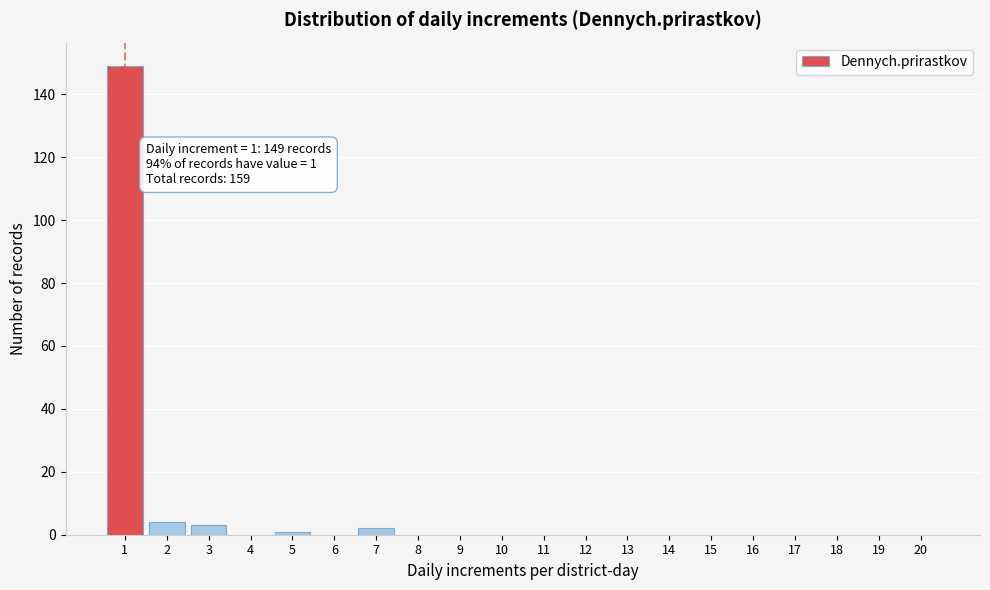

Reading left to right, list all the values displayed in this chart.

1=149	2=4	3=3	4=0	5=1	6=0	7=2	8=0	9=0	10=0	11=0	12=0	13=0	14=0	15=0	16=0	17=0	18=0	19=0	20=0